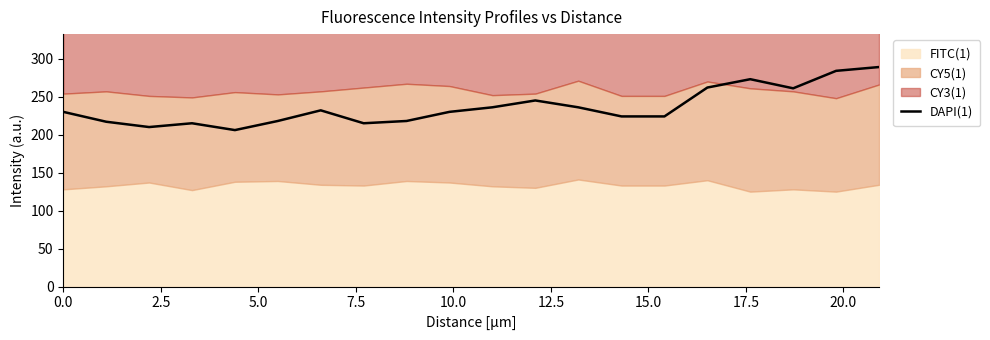

What is the highest value of the DAPI(1) series?

289